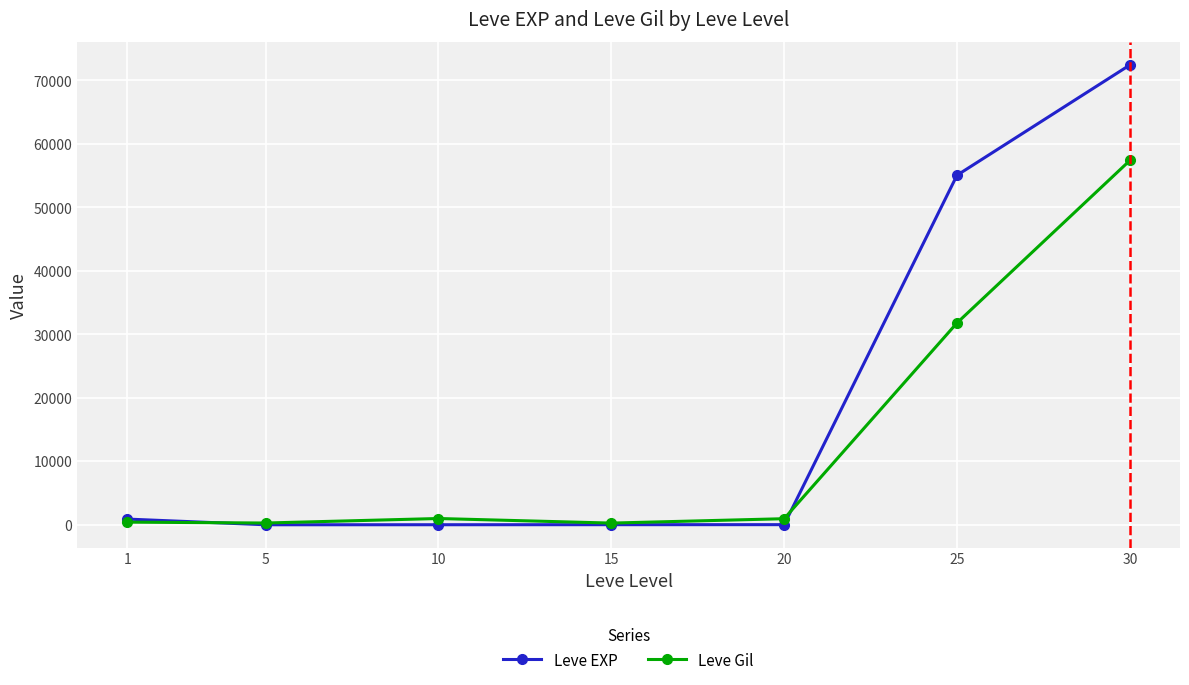

Is this an area chart (filled region under the line)?

No